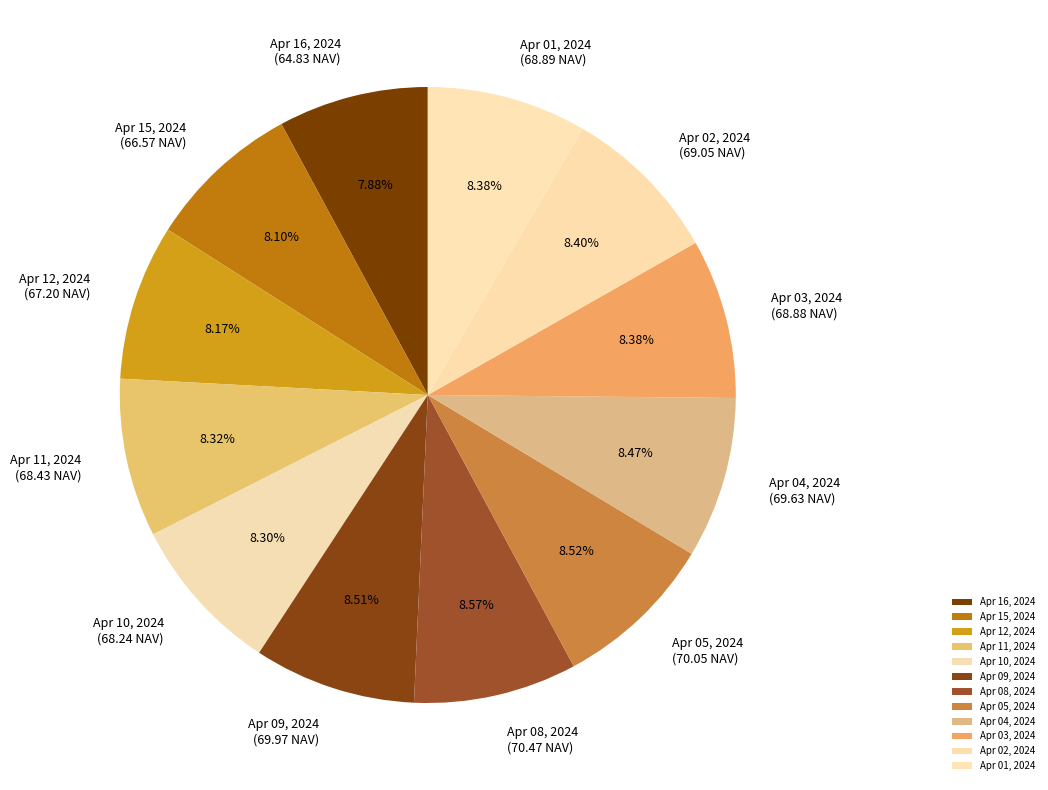

Does Apr 04, 2024 represent more than half of the total?

No